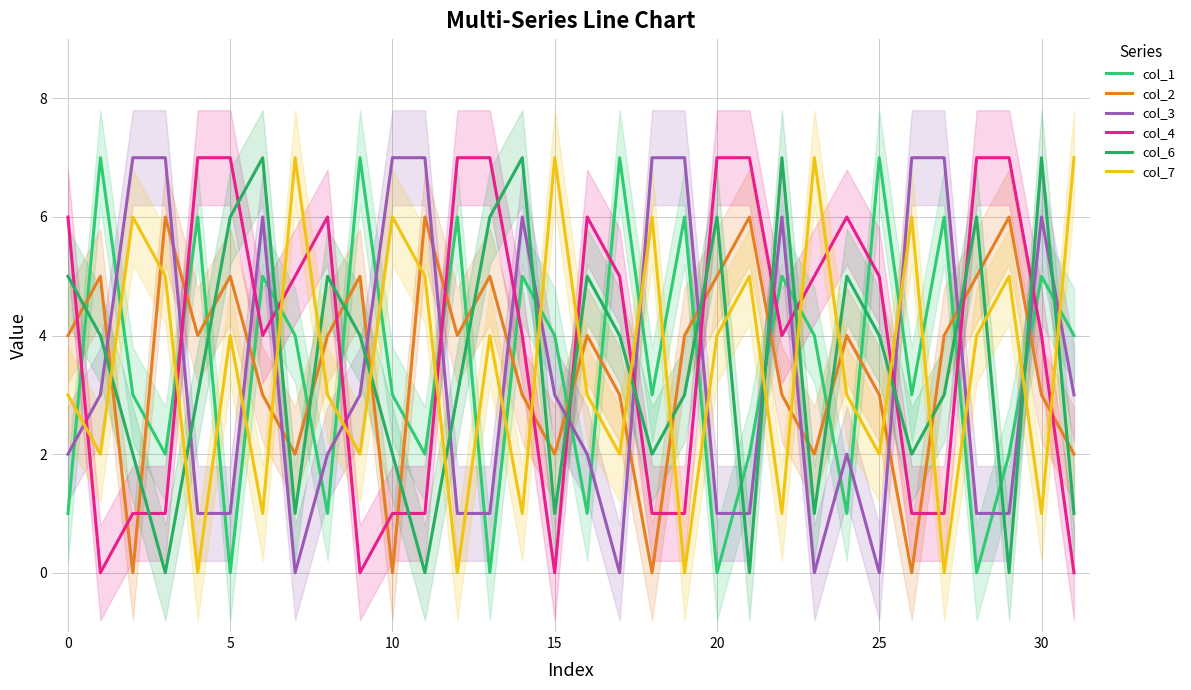

How many interior local valleys does the col_1 series have?

11